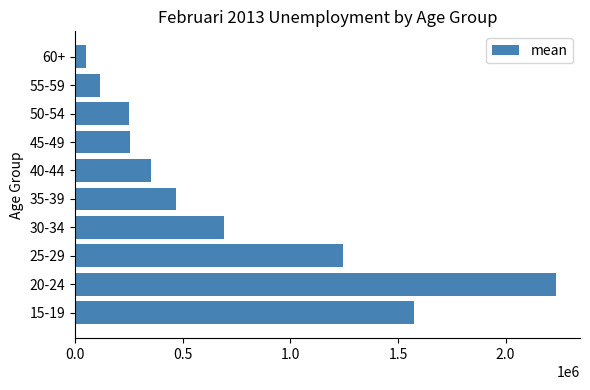

At which label is the value closest to 1142850?

25-29